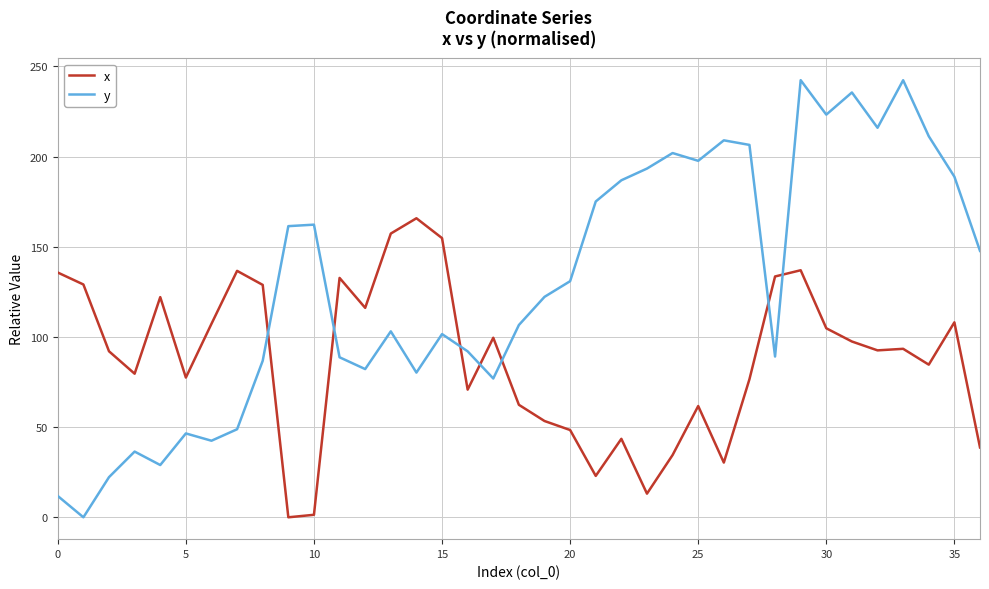

How many lines are shown in the chart?

2